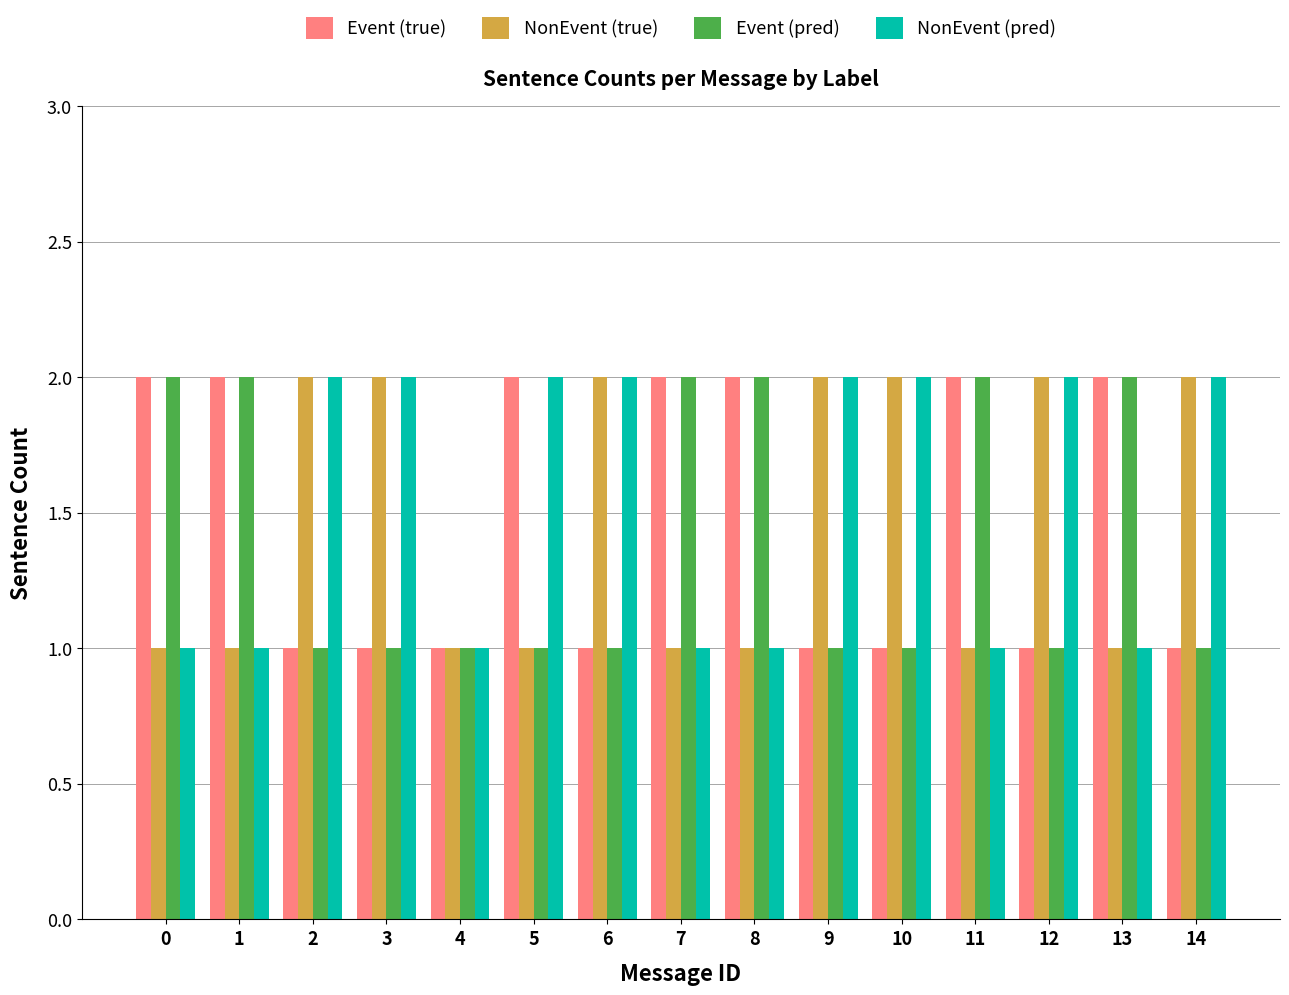

Reading right to left, transcribe all the data shown in this chart.

Event (true): 14=1	13=2	12=1	11=2	10=1	9=1	8=2	7=2	6=1	5=2	4=1	3=1	2=1	1=2	0=2
NonEvent (true): 14=2	13=1	12=2	11=1	10=2	9=2	8=1	7=1	6=2	5=1	4=1	3=2	2=2	1=1	0=1
Event (pred): 14=1	13=2	12=1	11=2	10=1	9=1	8=2	7=2	6=1	5=1	4=1	3=1	2=1	1=2	0=2
NonEvent (pred): 14=2	13=1	12=2	11=1	10=2	9=2	8=1	7=1	6=2	5=2	4=1	3=2	2=2	1=1	0=1